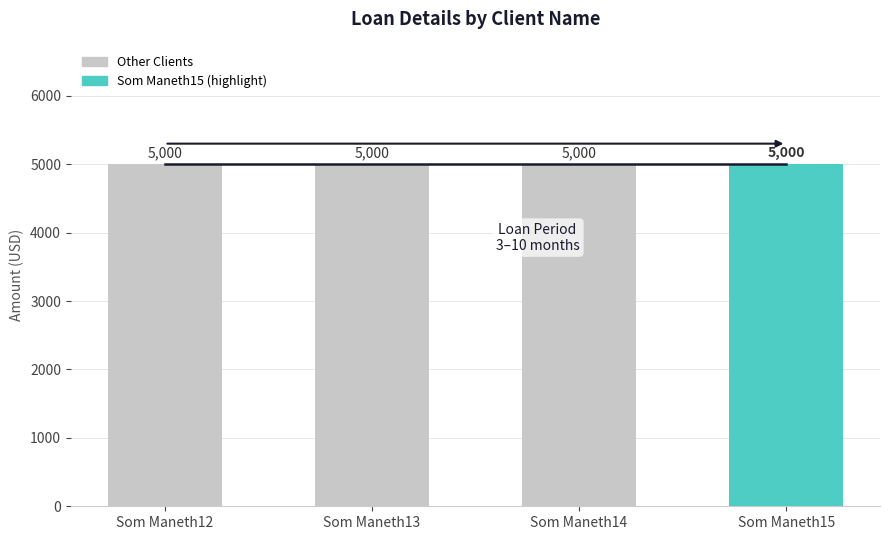

Which label corresponds to the largest value in the chart?

Som Maneth12